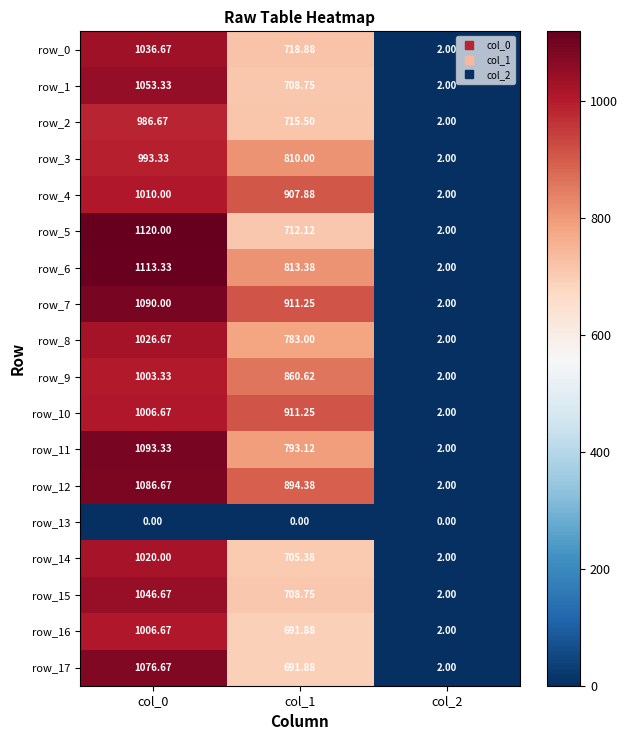

What is the average value of the row_8 series?

603.9